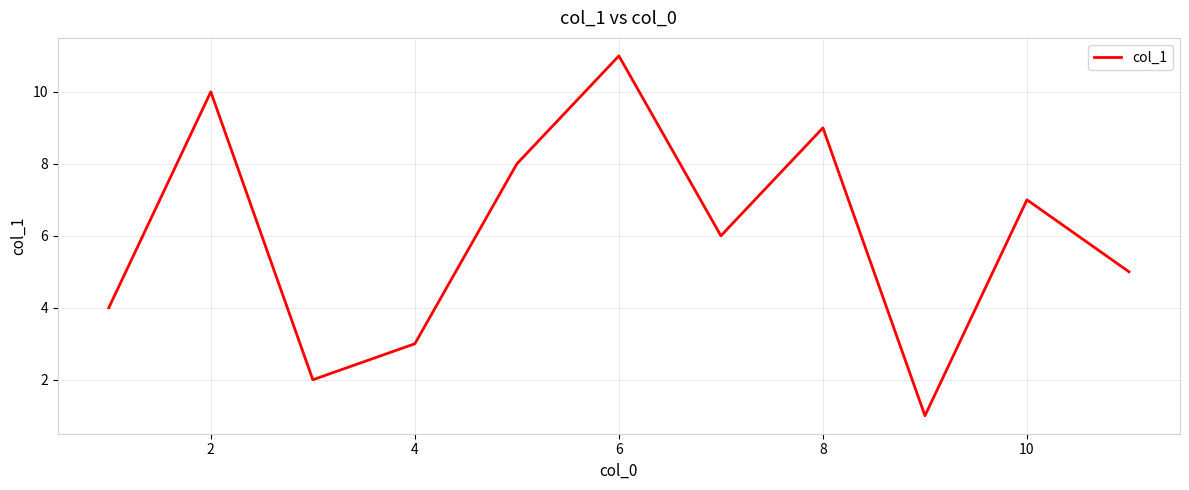

How many interior local valleys (lower than both neighbors) does the data have?

3